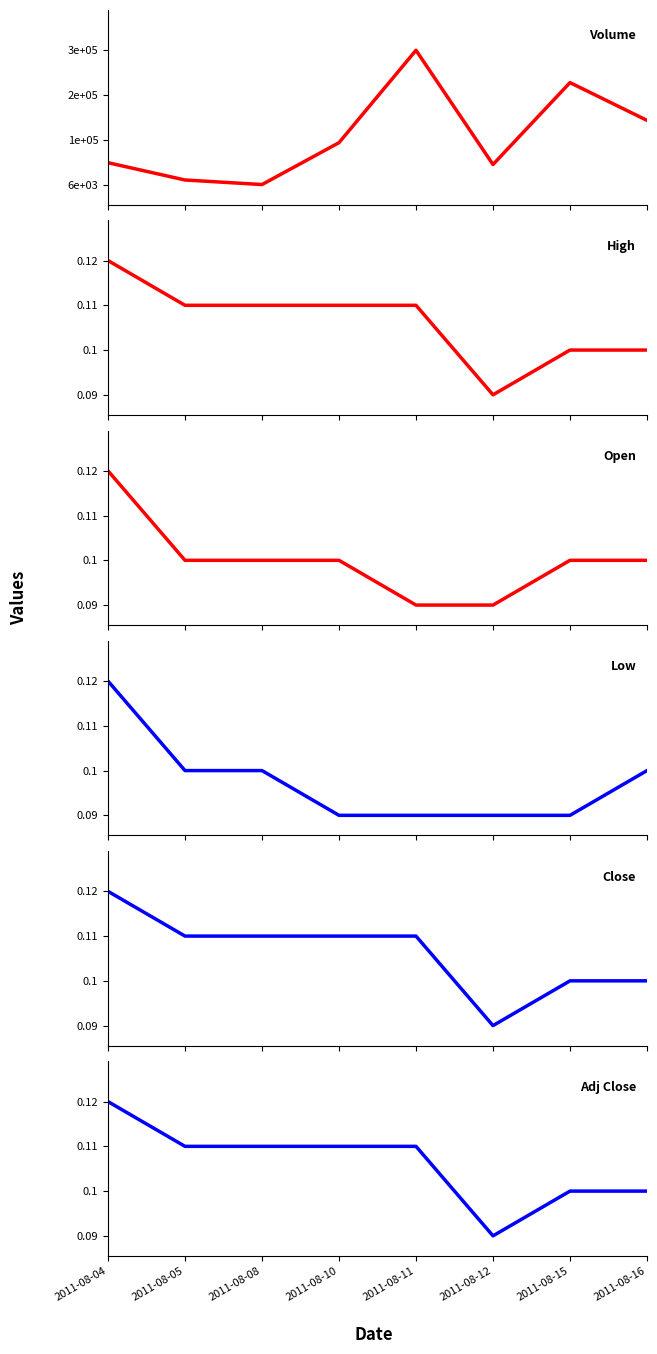

What is the value of the Volume point at the 8th from the left?

147000.0